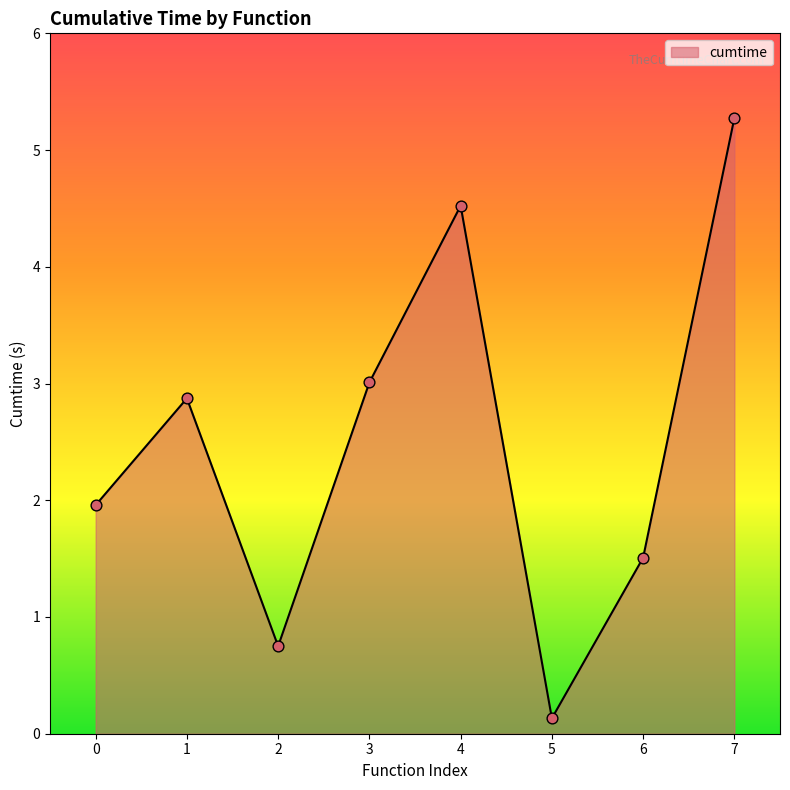

What is the change in value from 0 to 5?

-1.8